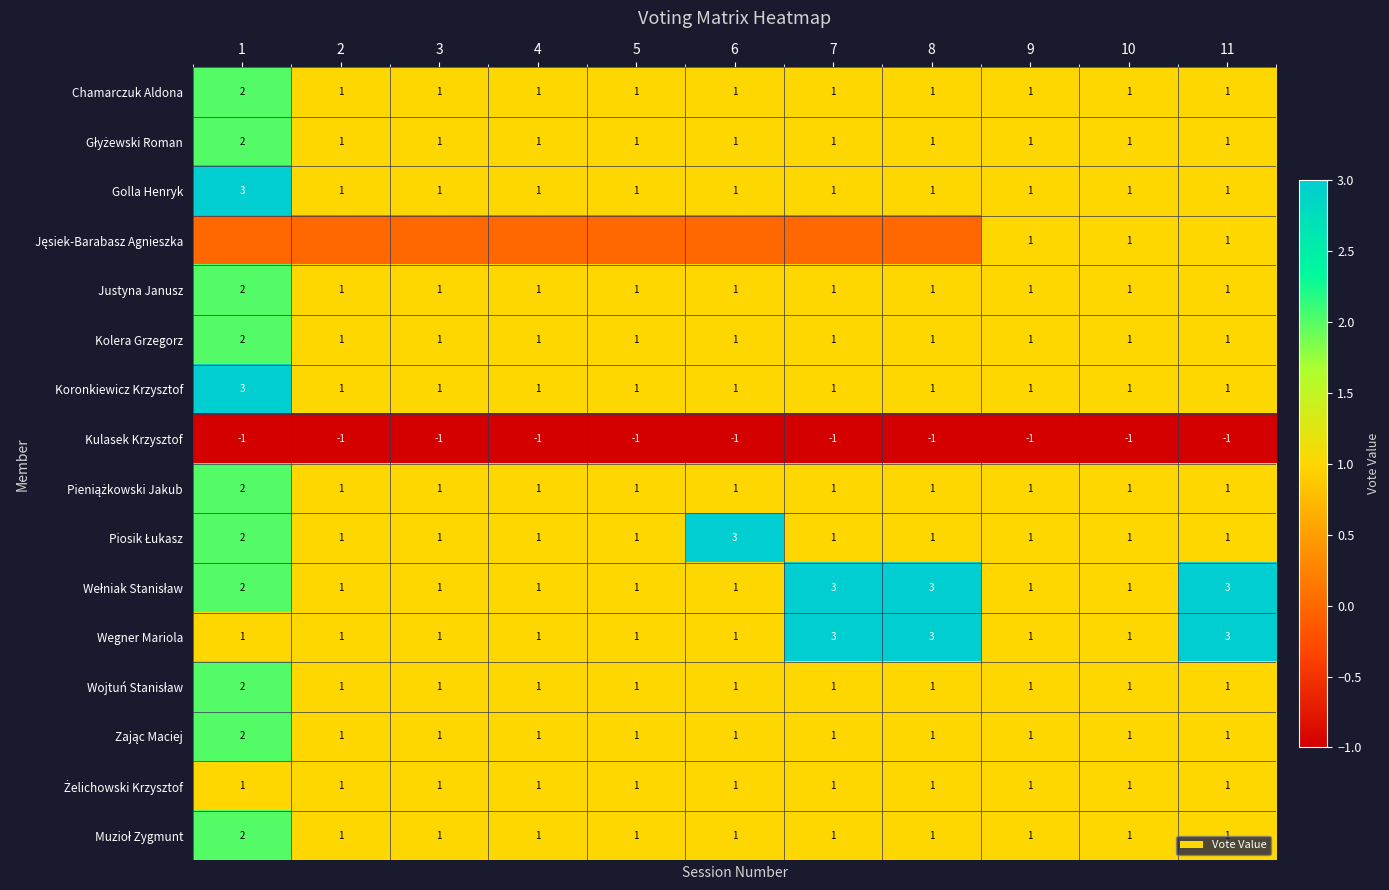

The Golla Henryk series shows 1 at 11. True or false?

True